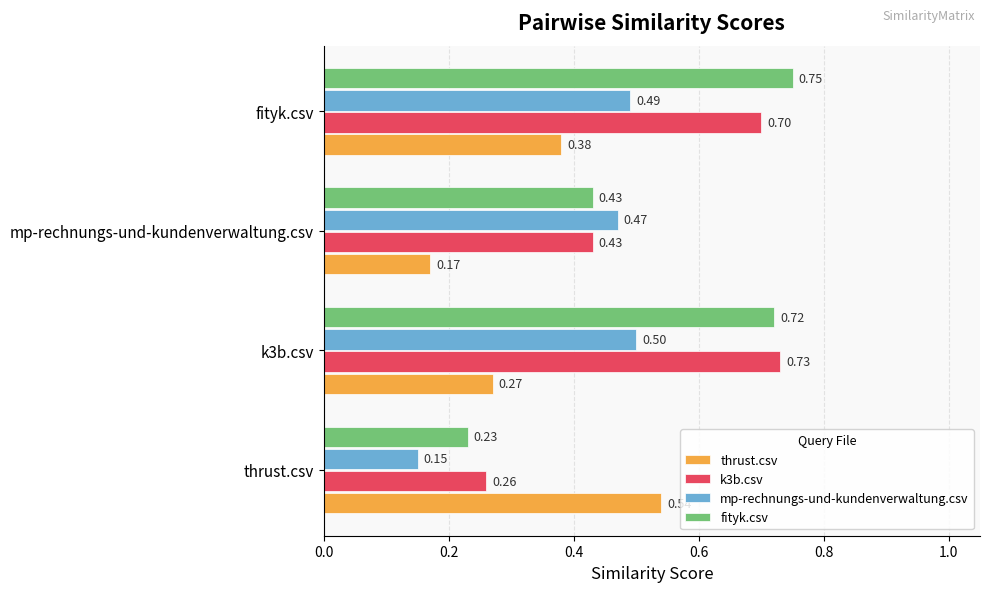

Rank the categories by thrust.csv value from highest to lowest.

thrust.csv, fityk.csv, k3b.csv, mp-rechnungs-und-kundenverwaltung.csv